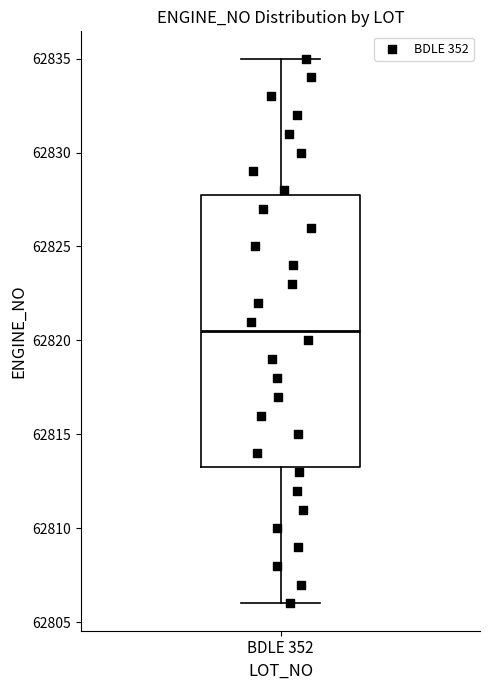

Where is the lower edge of the box for BDLE 352 on the y-axis? The values are not printed on the chart, so give them approximately, as read against the axis.

62813.5